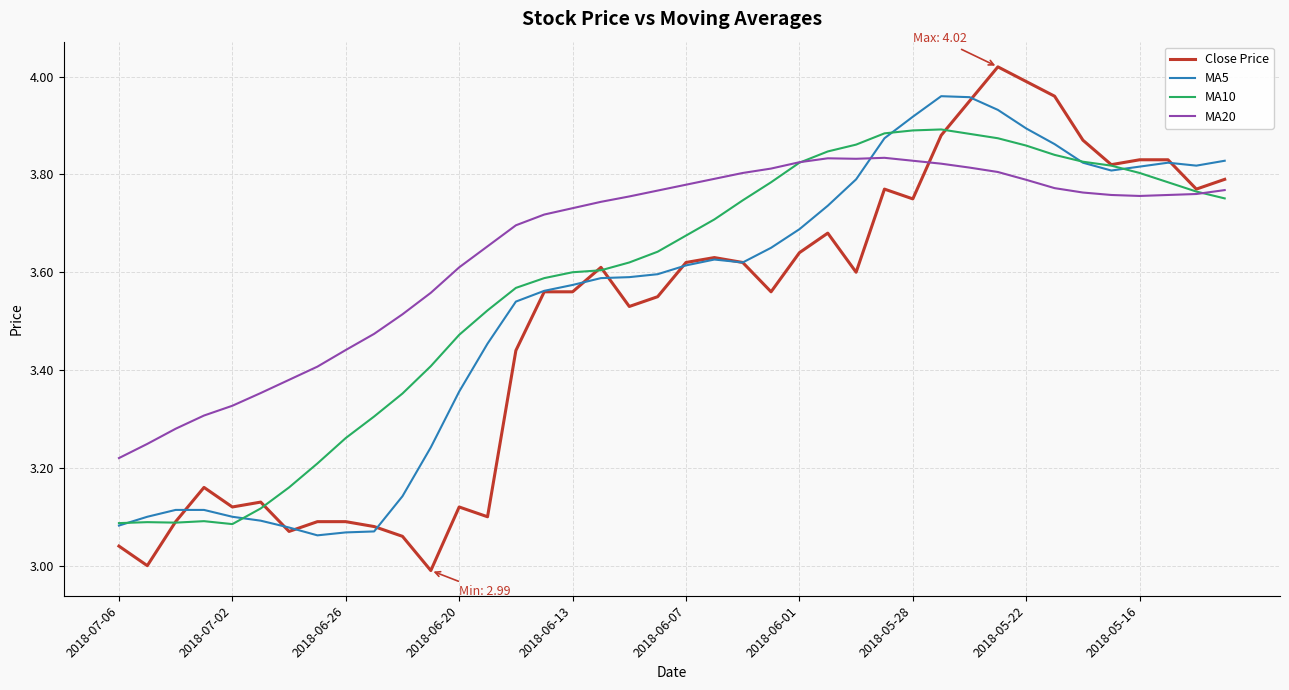

Which series has the largest range (max minus min)?

Close Price